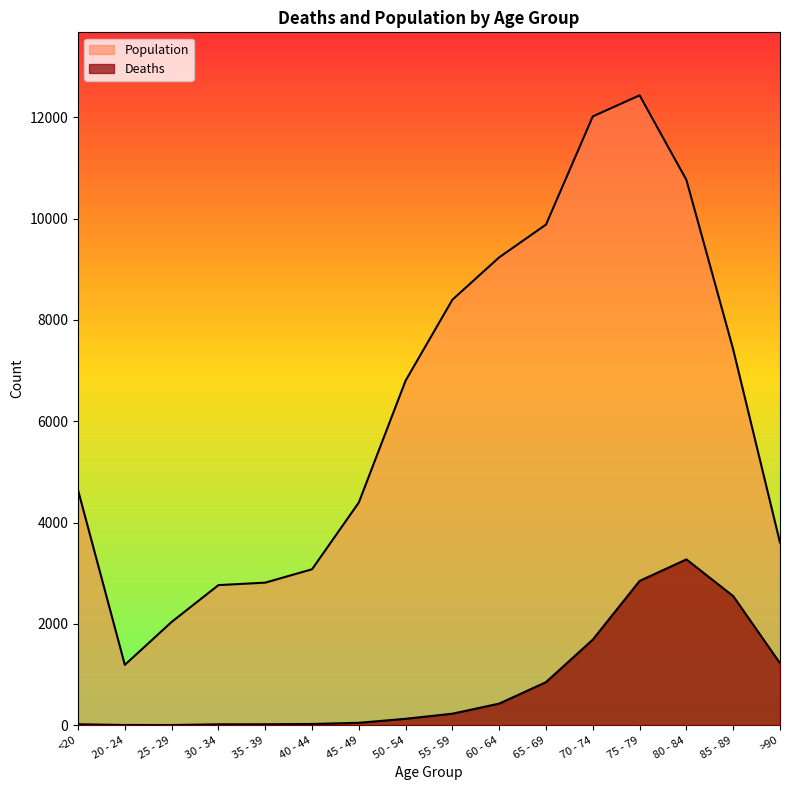

Which category has the highest value in the Deaths series?

80 - 84